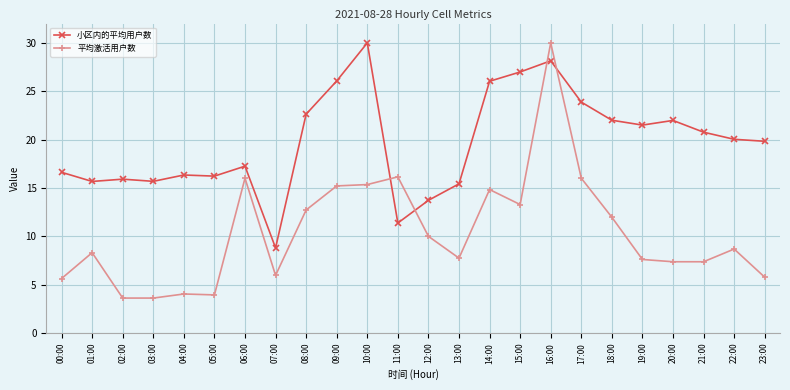

How many intersections are there between 平均激活用户数 and 小区内的平均用户数?

4